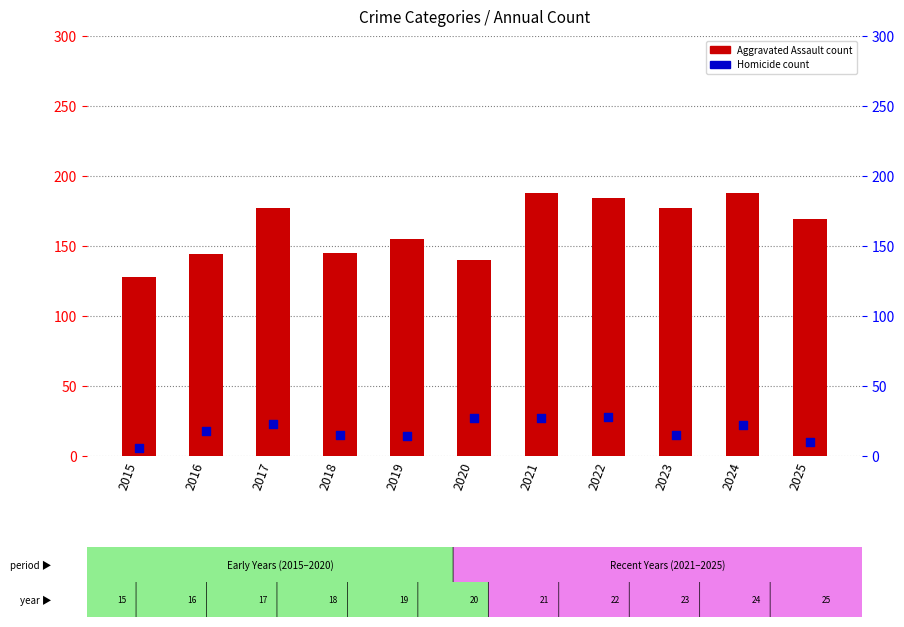

What are all the series names shown in the legend?

Aggravated Assault, Homicide